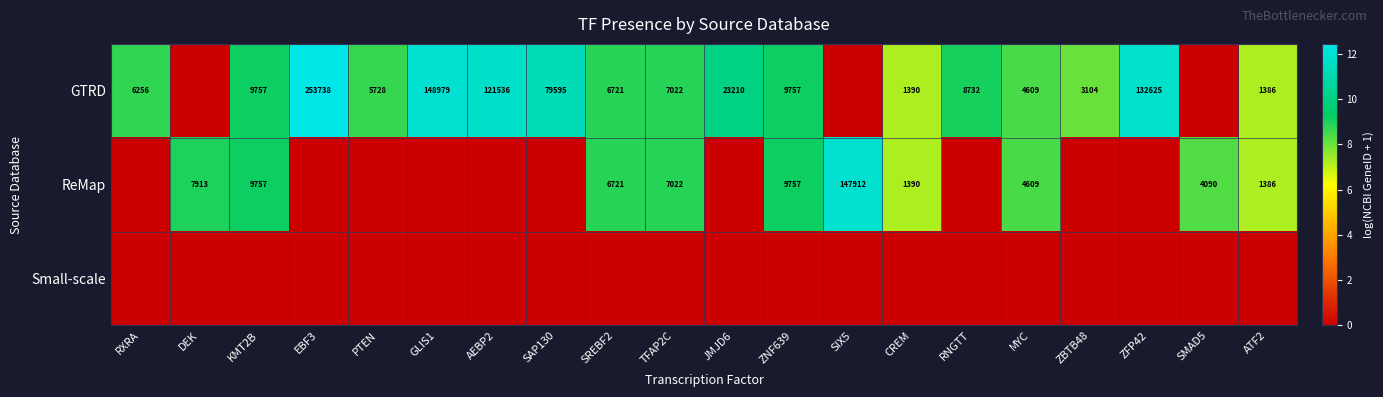

The value of GTRD at AEBP2 is 208677. True or false?

False